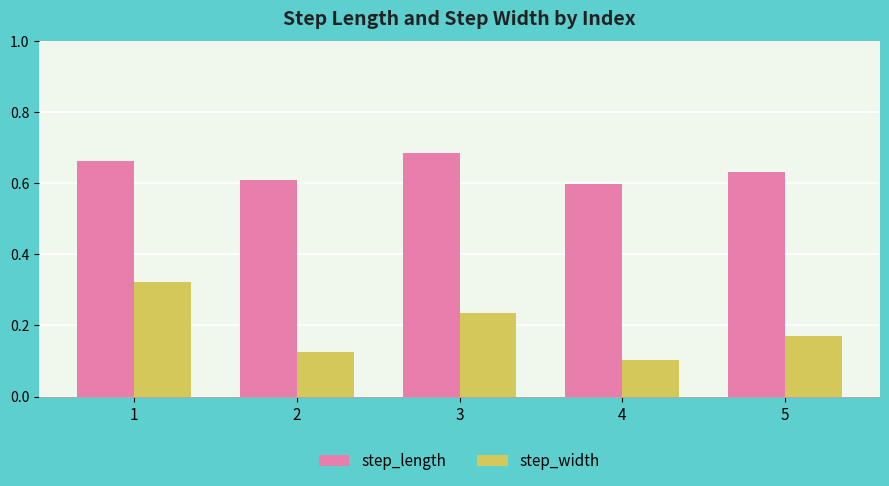

The value of step_length at 4 is 0.6. True or false?

True